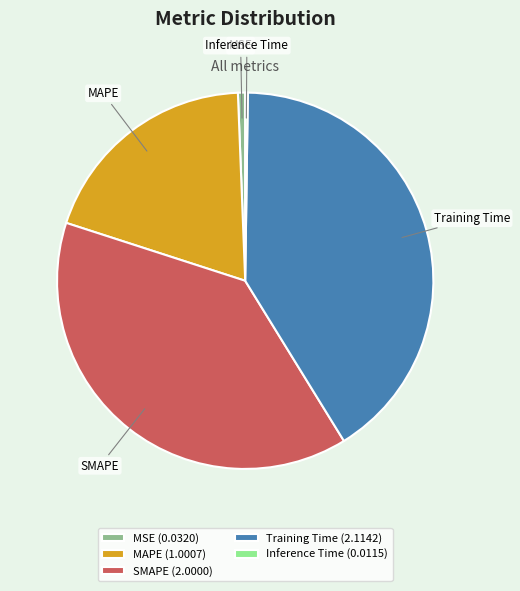

True or false: MAPE accounts for 24% of the total.

False